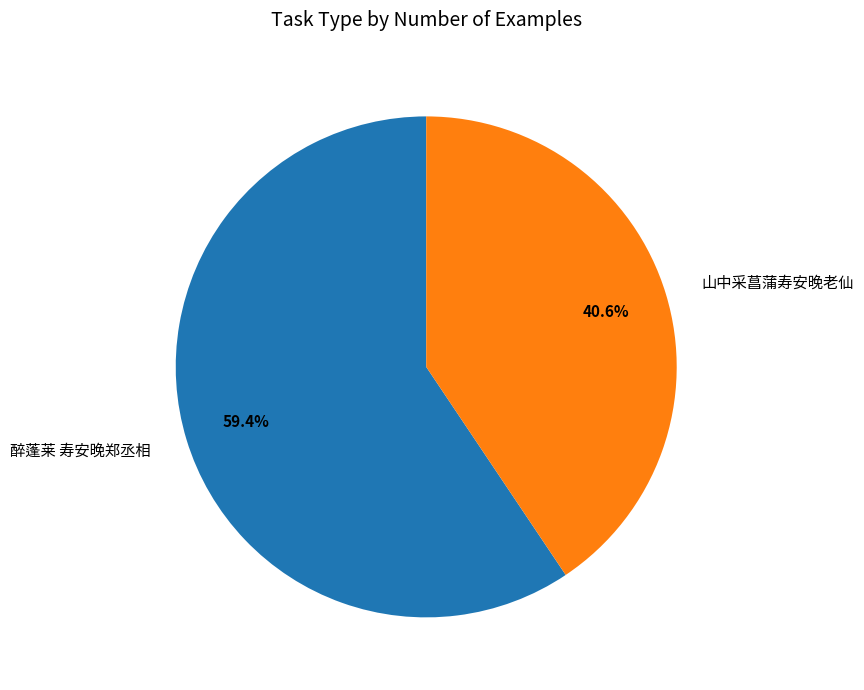

Combined, do 醉蓬莱 寿安晚郑丞相 and 山中采菖蒲寿安晚老仙 account for over 50%?

Yes